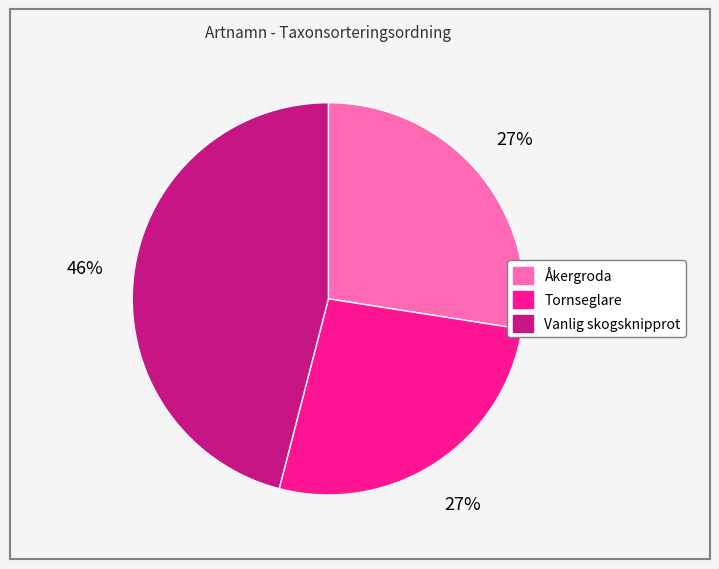

True or false: Tornseglare accounts for 41% of the total.

False